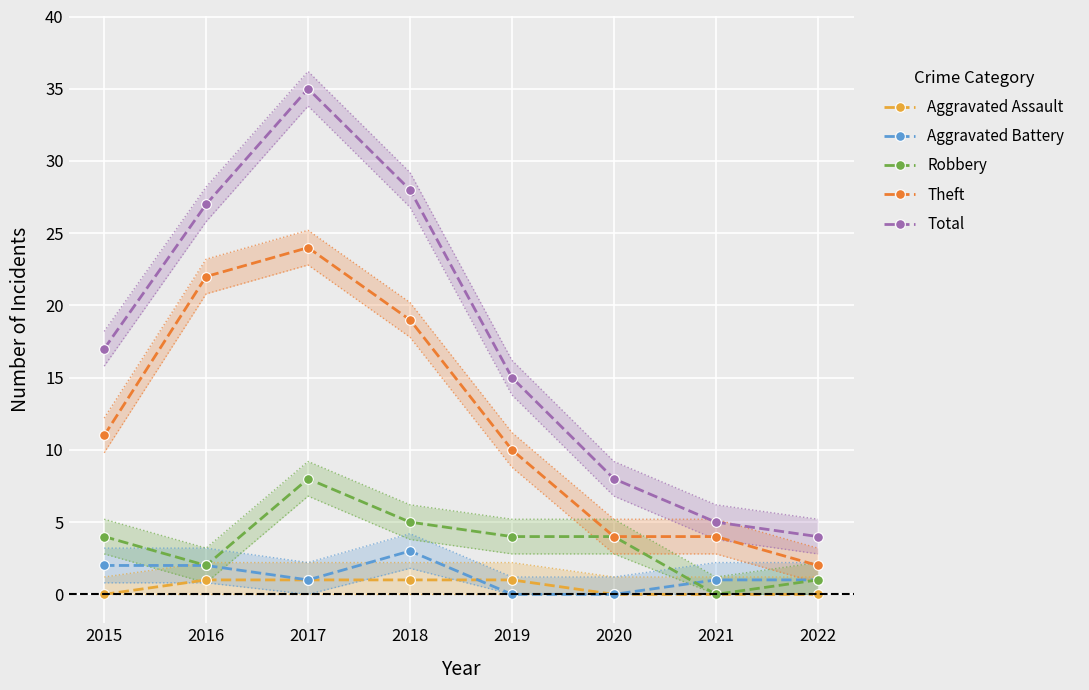

How many categories are shown in the chart?

8